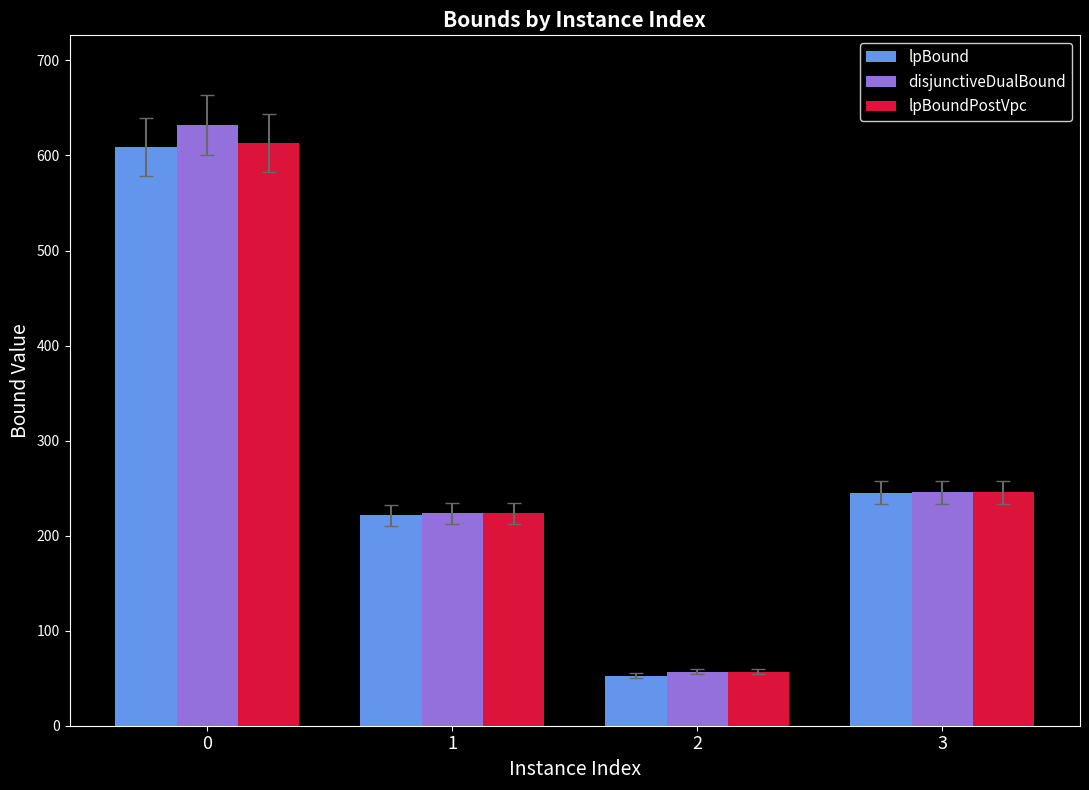

What are all the series names shown in the legend?

lpBound, disjunctiveDualBound, lpBoundPostVpc